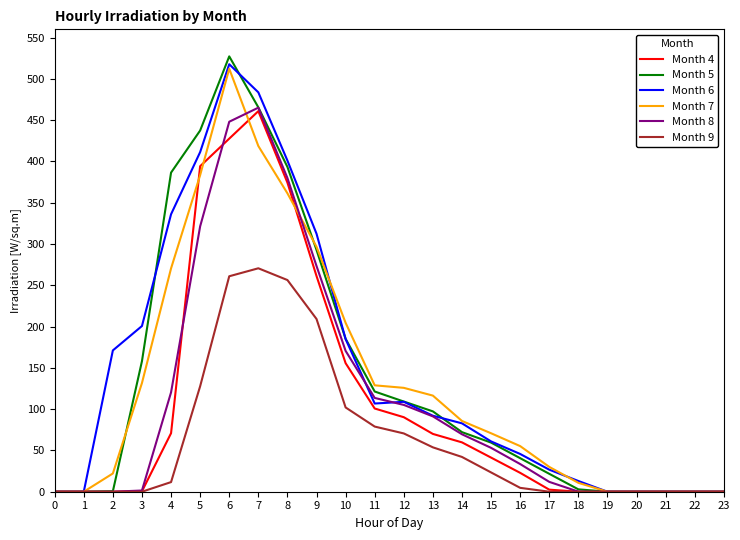

What is the total value across all series at 9?

1645.9